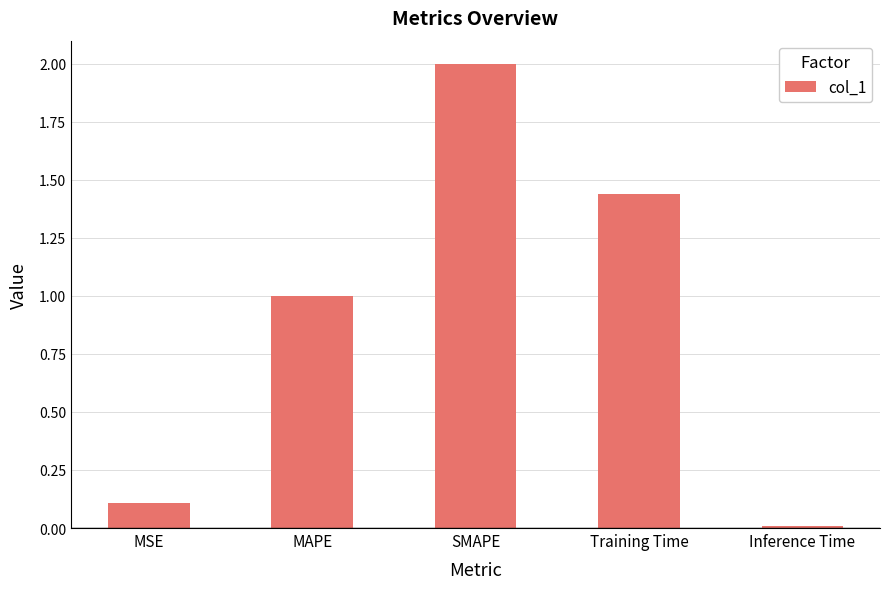

Which label corresponds to the largest value in the chart?

SMAPE